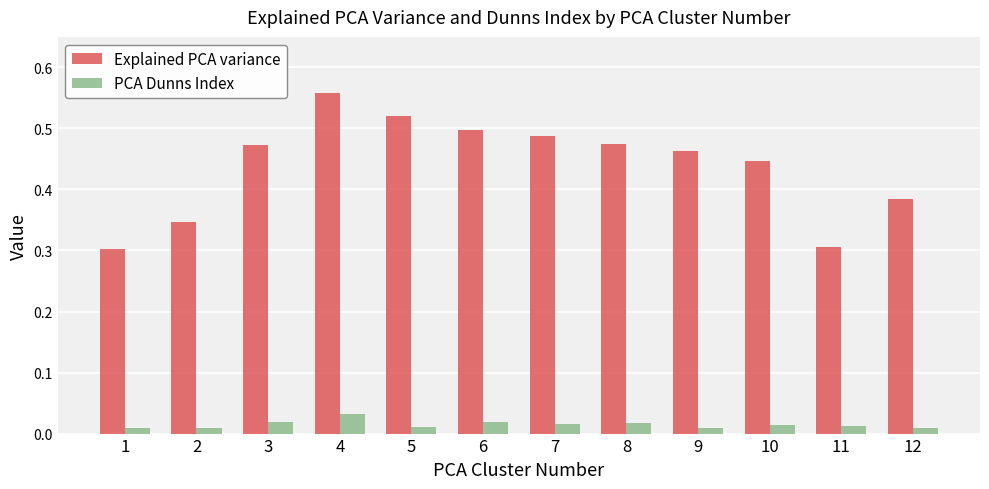

Count the PCA Dunns Index values in the range 0 to 1.

12